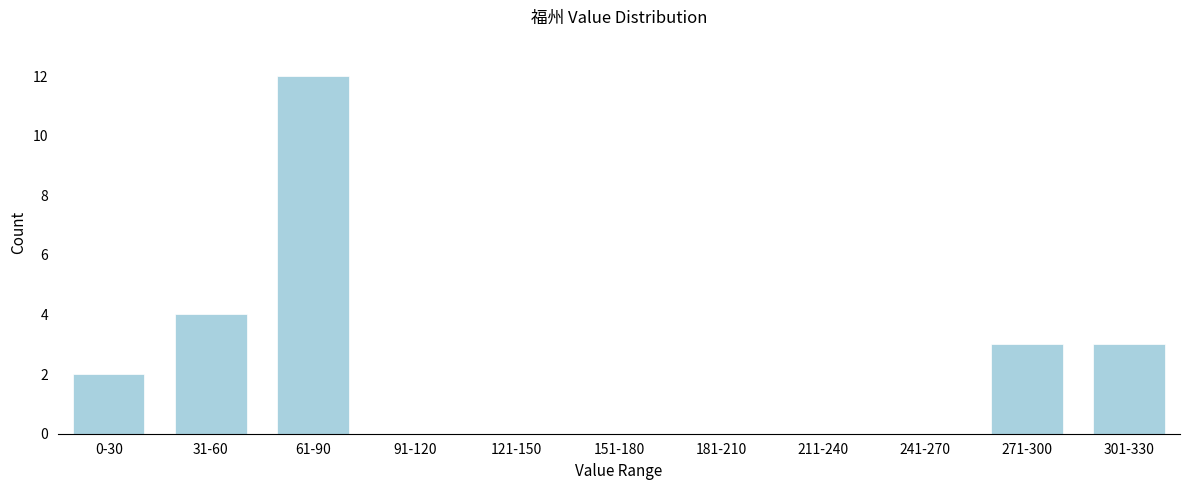

Reading left to right, extract all data points from this chart.

0-30=2	31-60=4	61-90=12	91-120=0	121-150=0	151-180=0	181-210=0	211-240=0	241-270=0	271-300=3	301-330=3